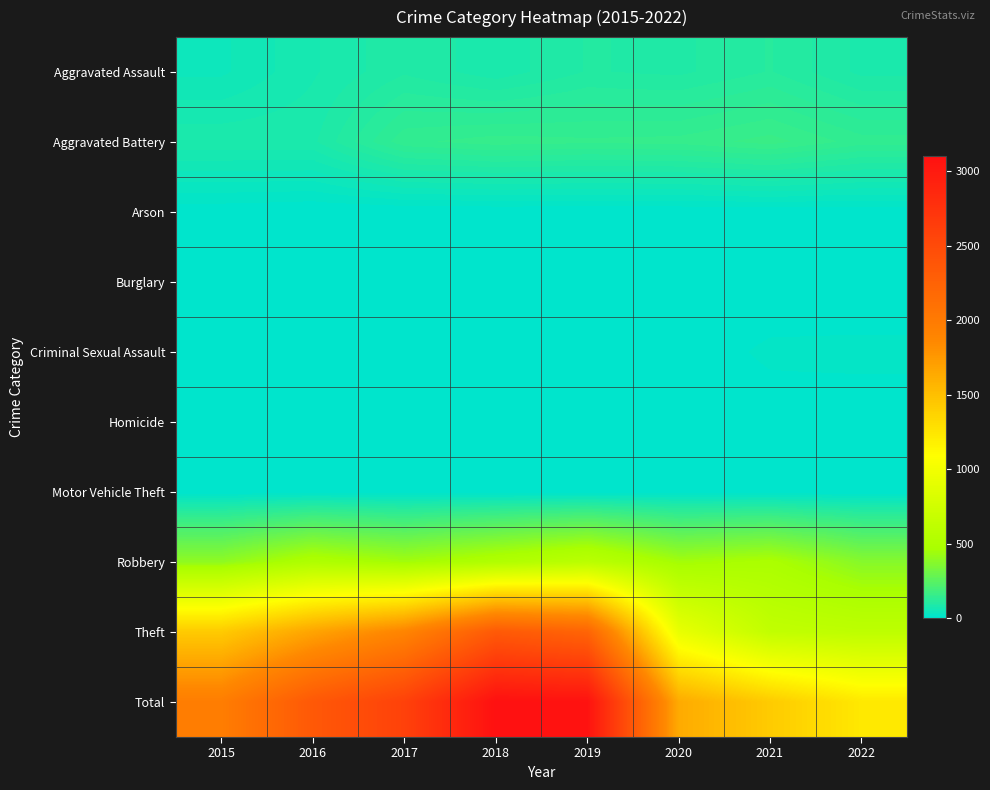

What is the spread (max minus min) of values at 2019?

3079